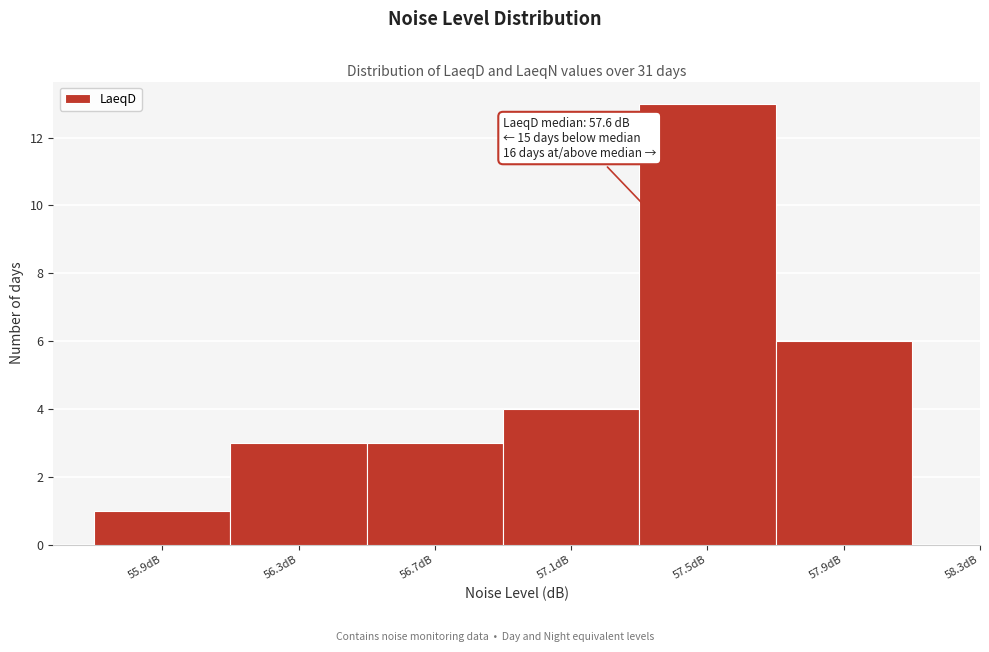

Reading right to left, extract all data points from this chart.

57.9dB=6	57.5dB=13	57.1dB=4	56.7dB=3	56.3dB=3	55.9dB=1